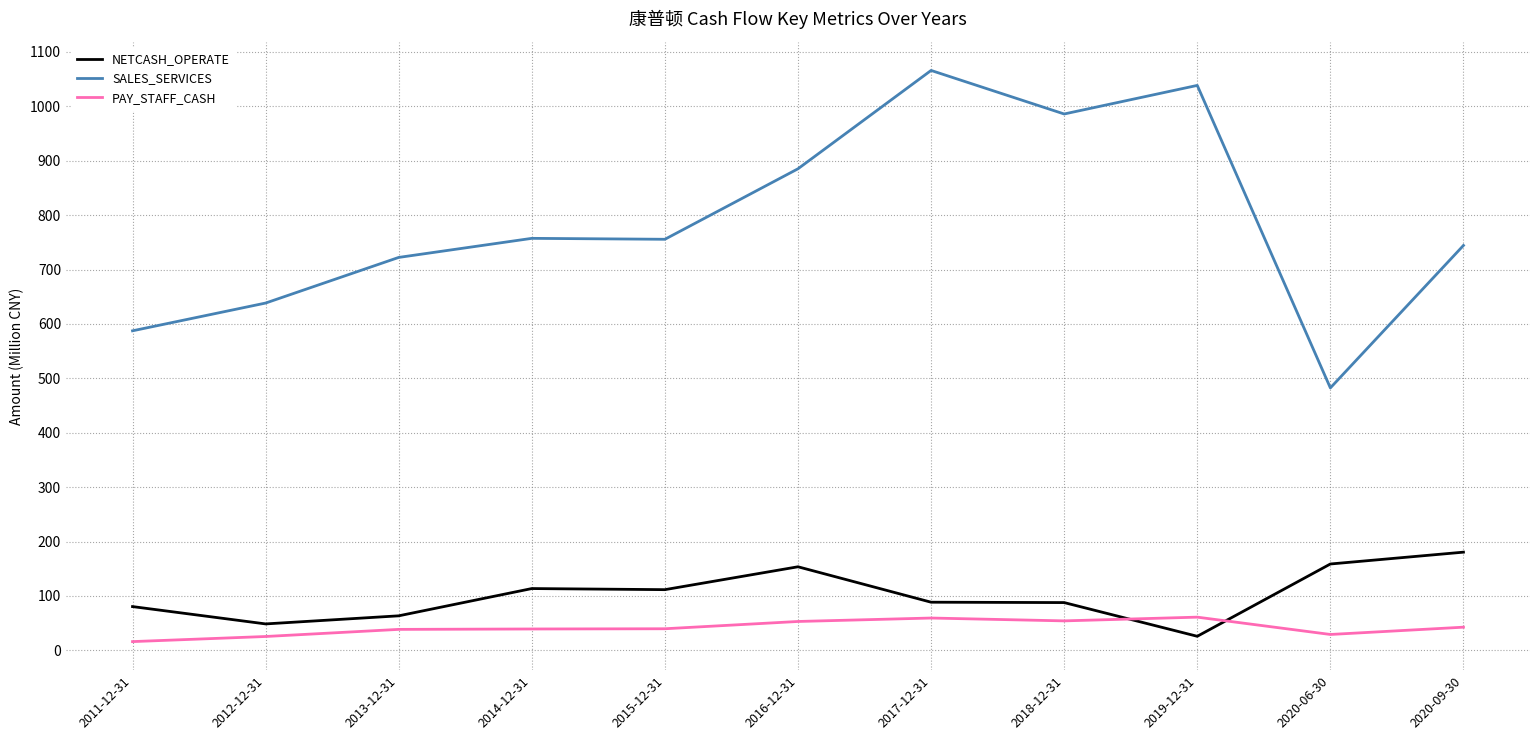

The SALES_SERVICES series shows 985.9 at 2018-12-31. True or false?

True